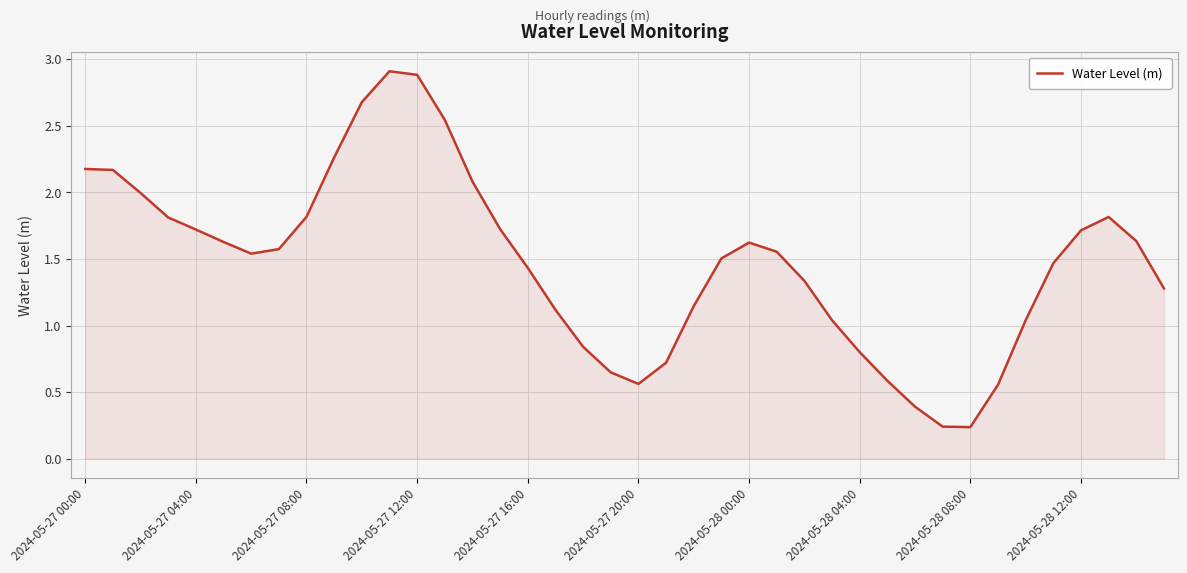

What is the maximum value shown in the chart?

2.9